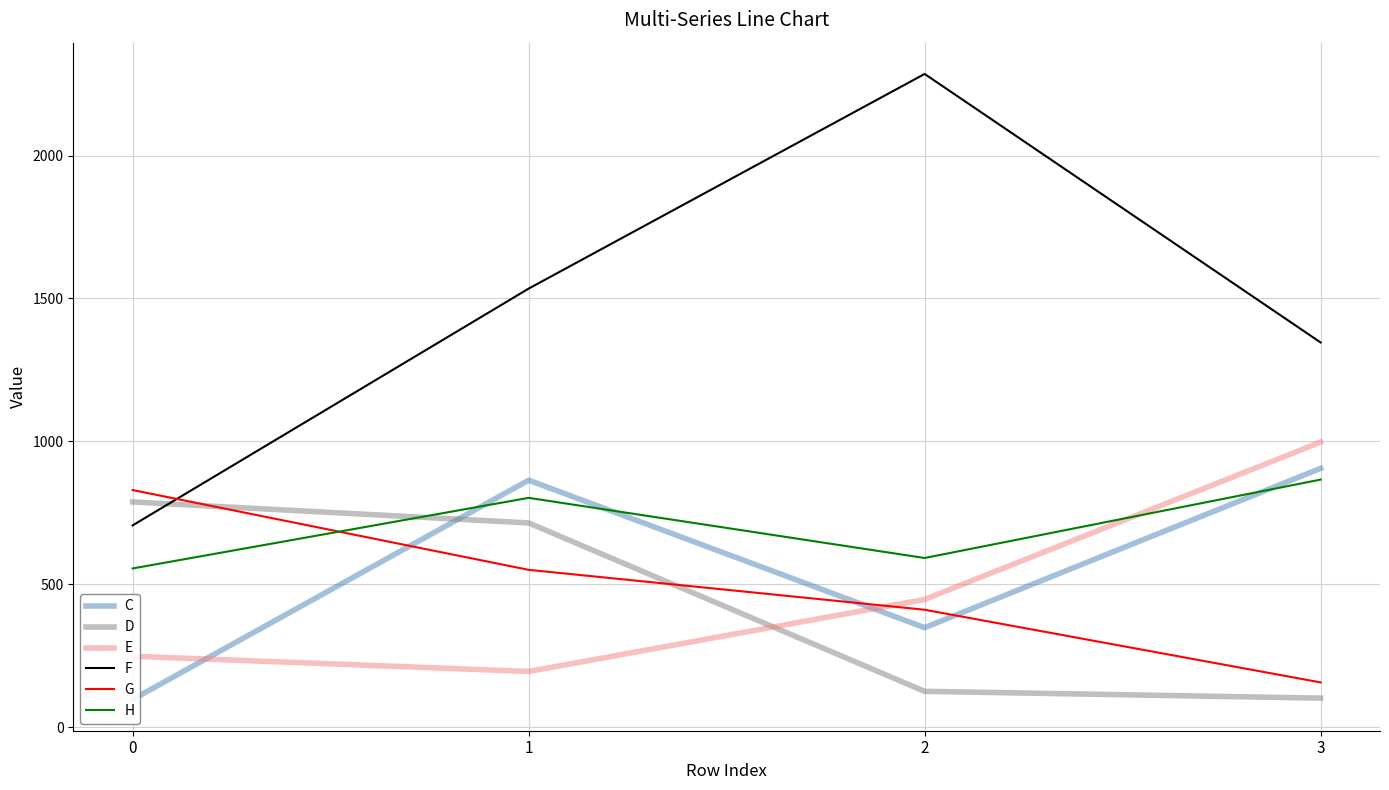

Which has a higher value, 3 or 2?

3